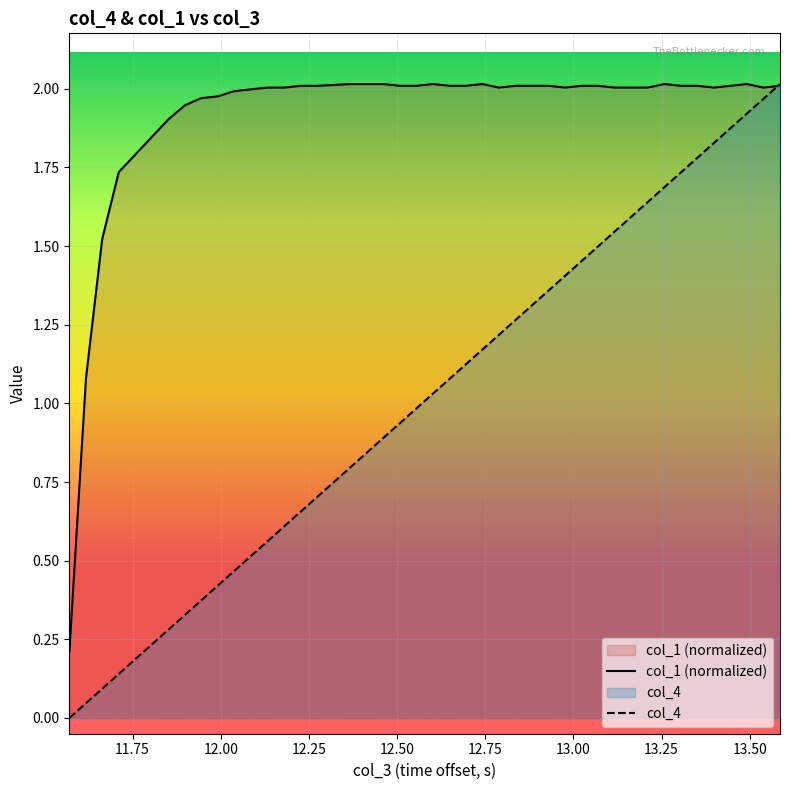

List the series in order of their overall mean, highest first.

col_1 (normalized), col_4